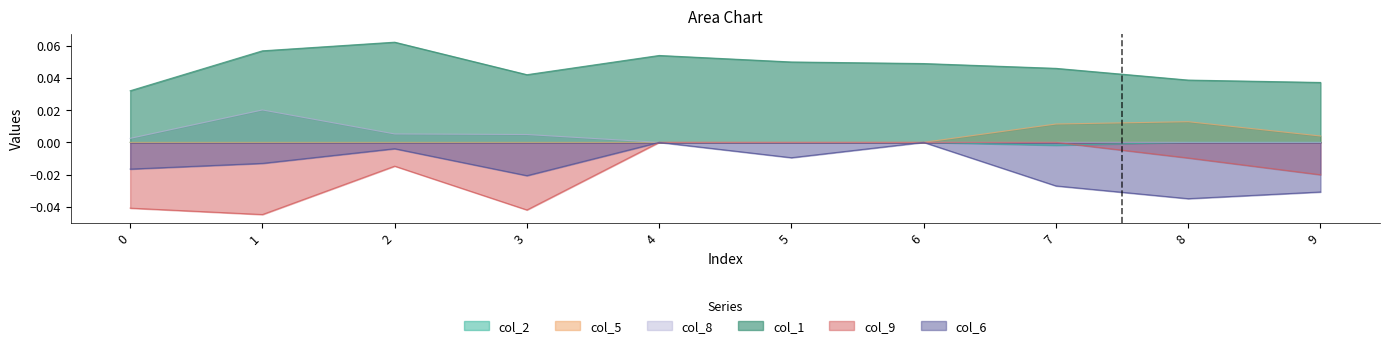

Which category has the lowest value across all series?

1